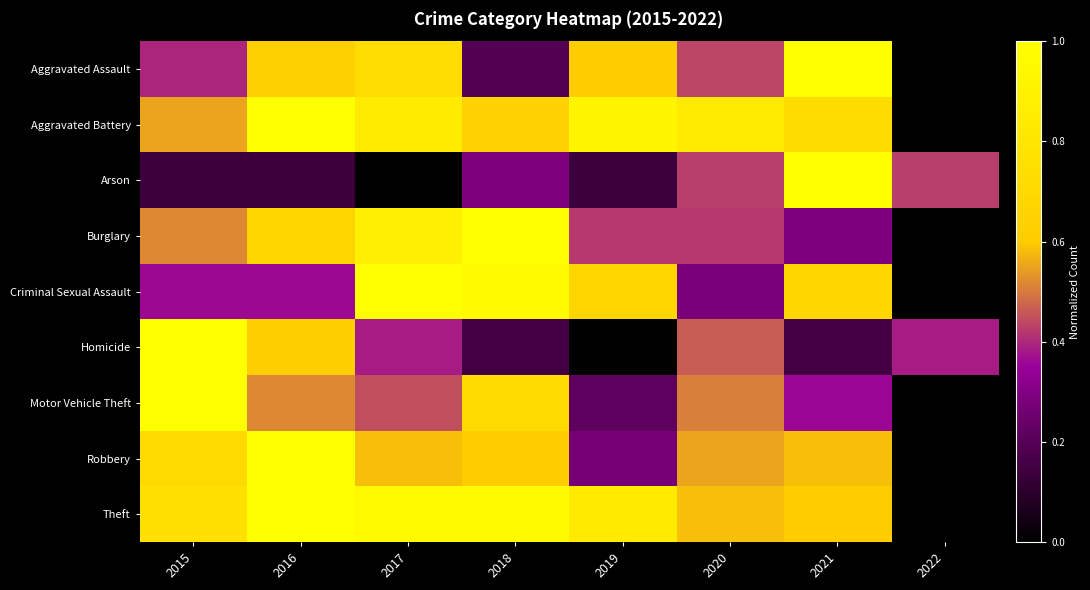

Which has a higher value, 2018 or 2015?

2015